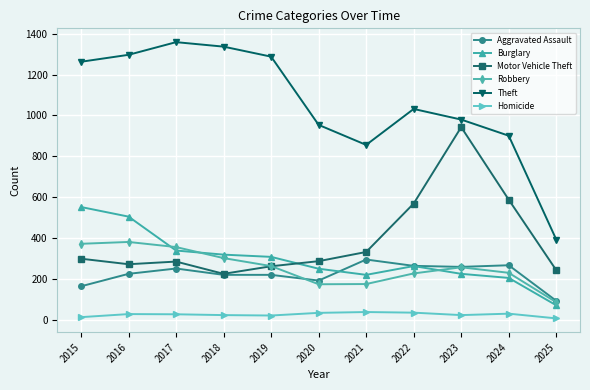

What is the sum of all Aggravated Assault values?

2450